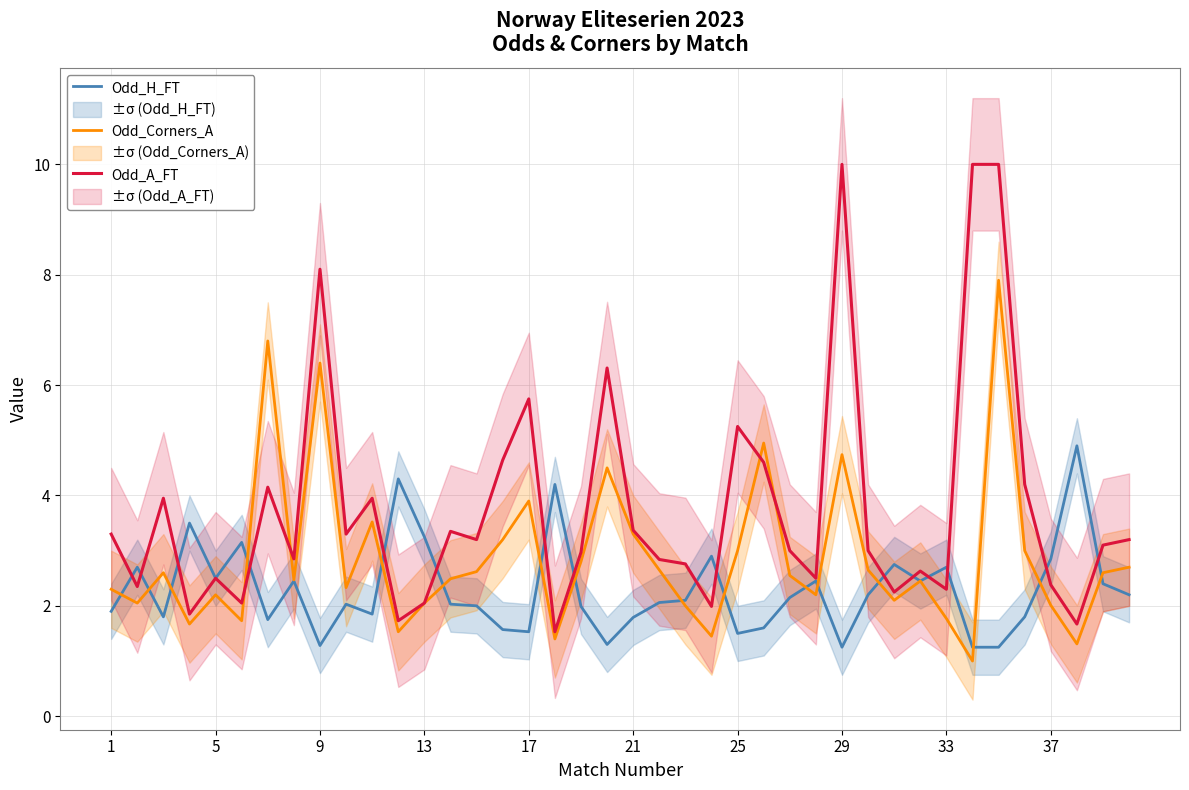

How many values in the Odd_Corners_A series exceed 2?

31